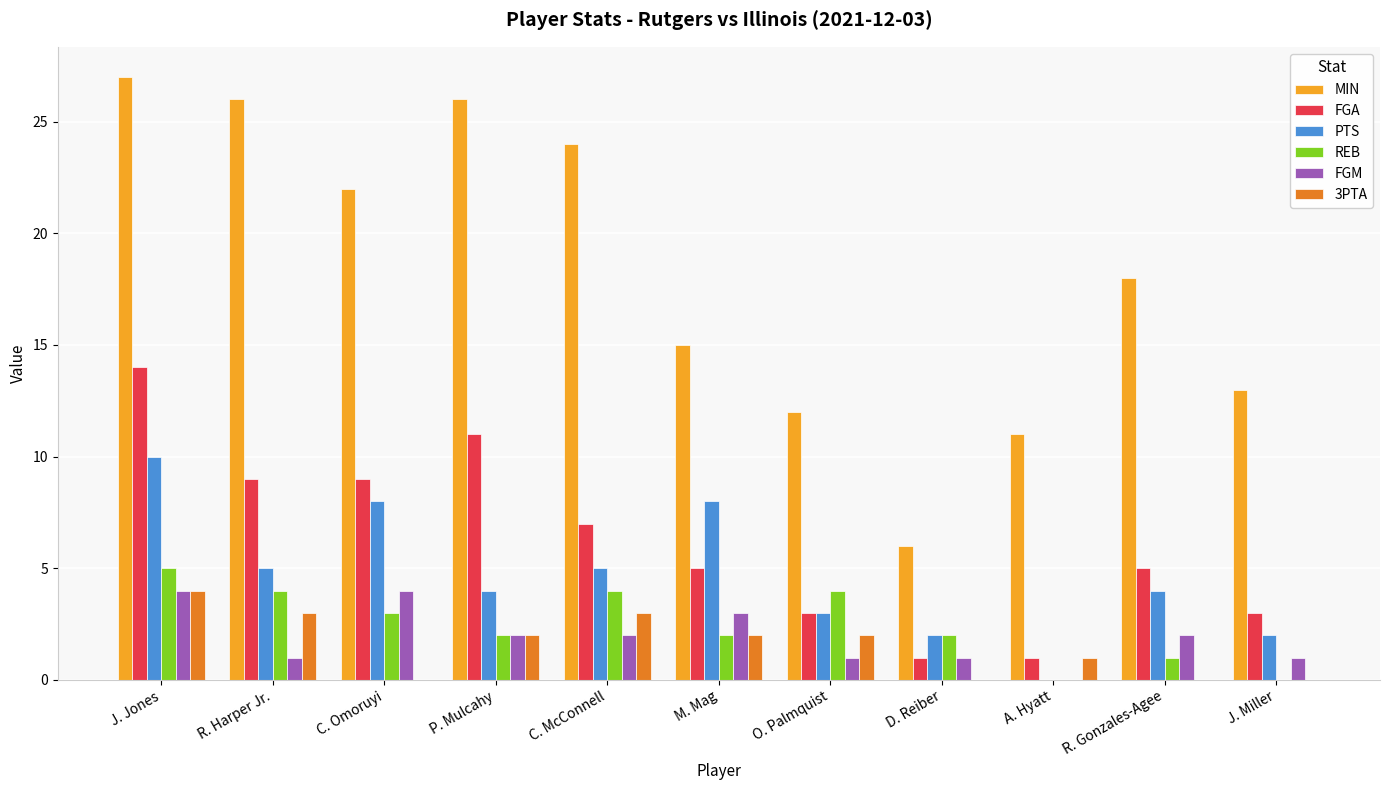

Which series changed the most between P. Mulcahy and O. Palmquist?

MIN